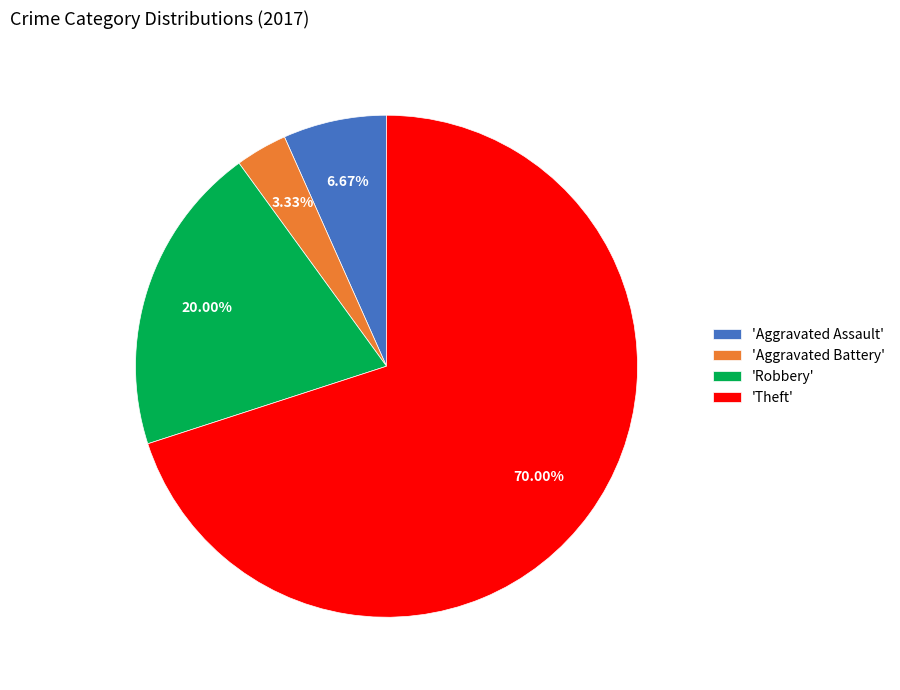

Rank the categories by value from lowest to highest.

'Aggravated Battery', 'Aggravated Assault', 'Robbery', 'Theft'